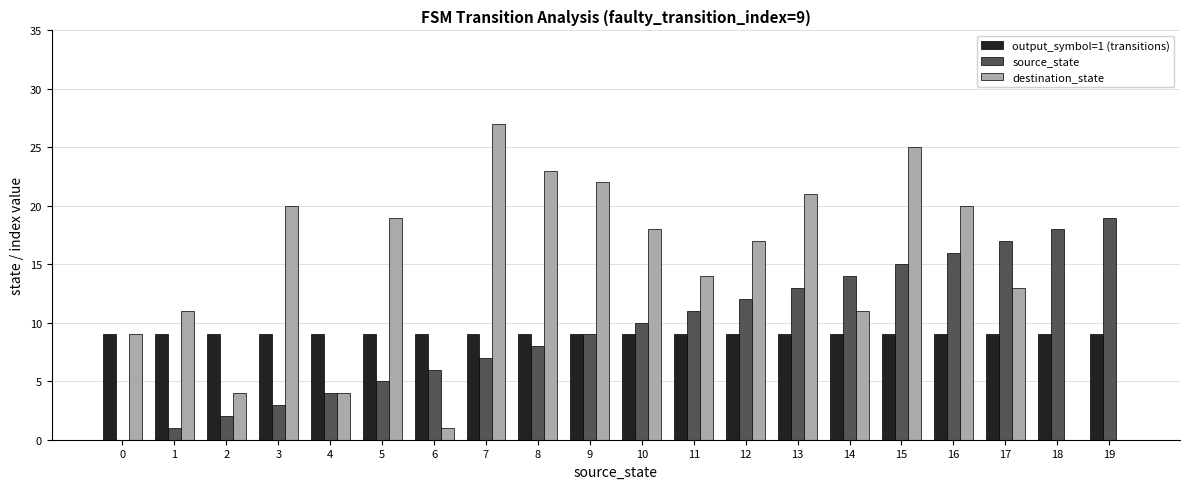

At which category does the chart reach its peak across all series?

7